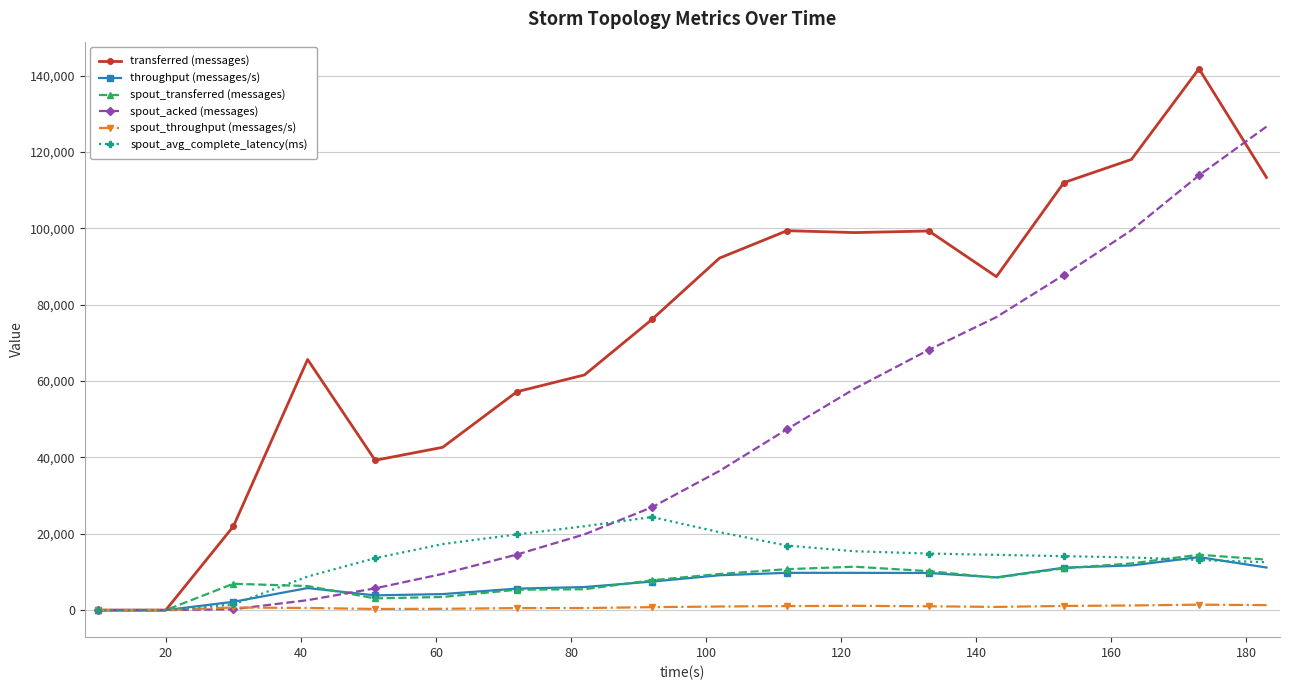

How many lines are shown in the chart?

6